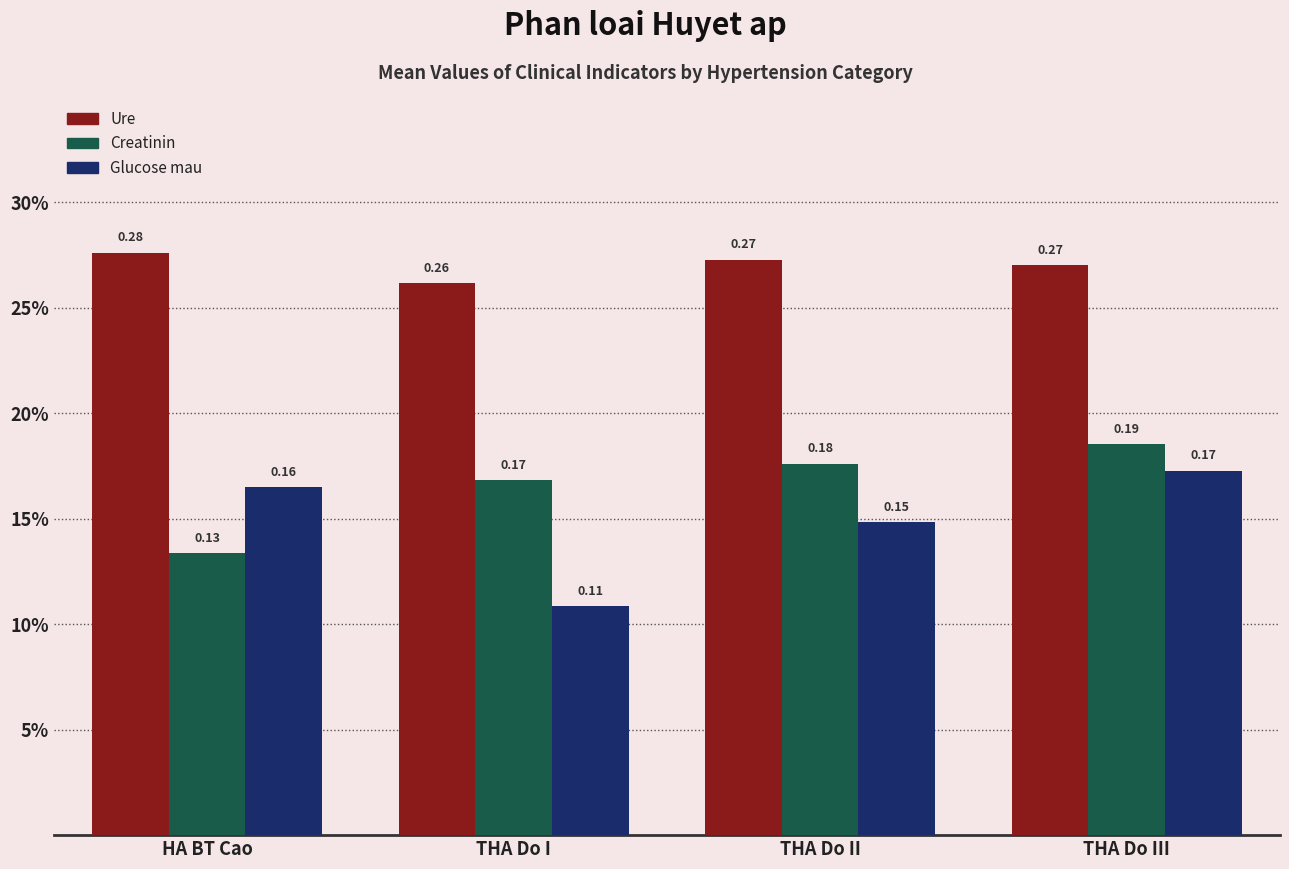

What are all the series names shown in the legend?

Ure, Creatinin, Glucose mau